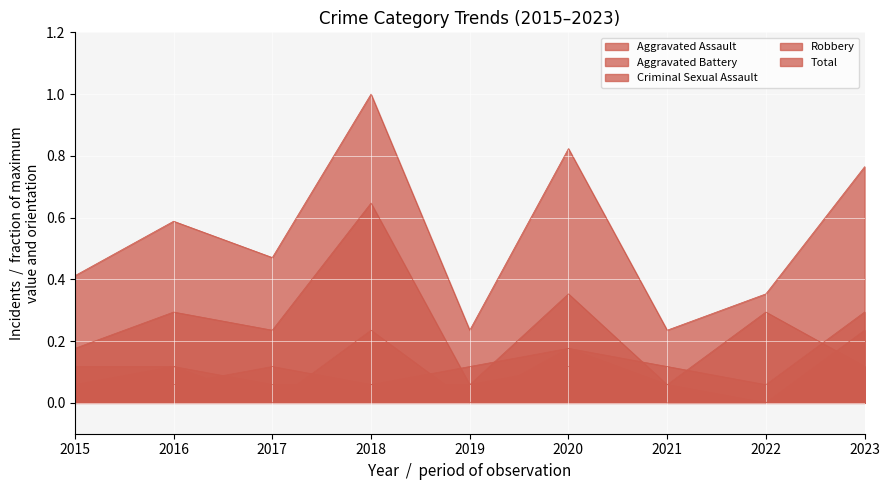

Does the chart display data point markers on the line(s)?

No